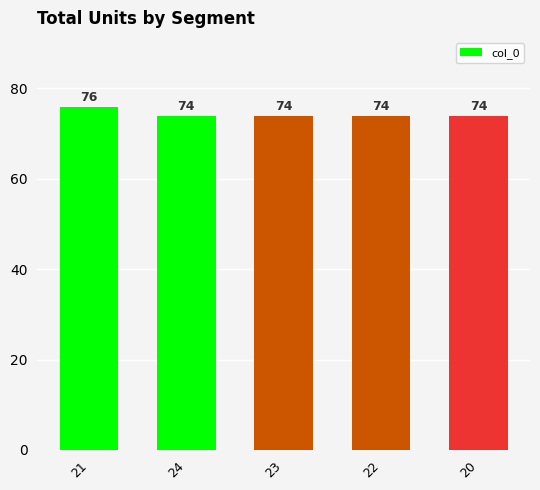

What is the sum of the values at 24 and 22?

148